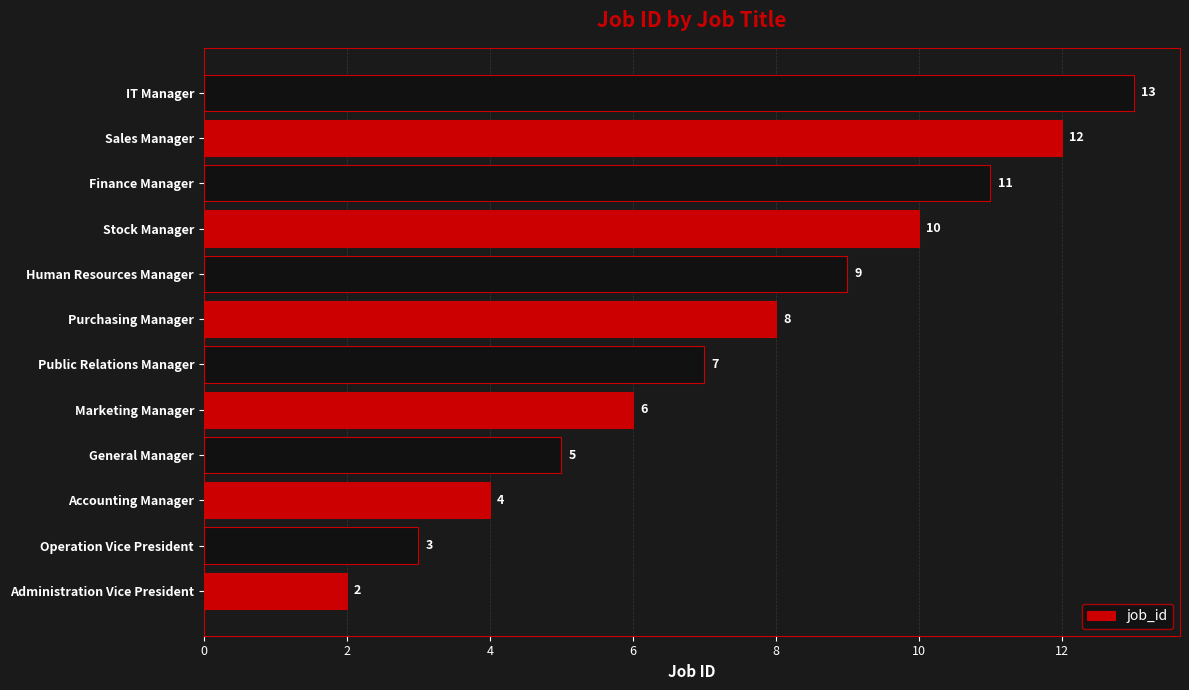

What is the maximum value shown in the chart?

13